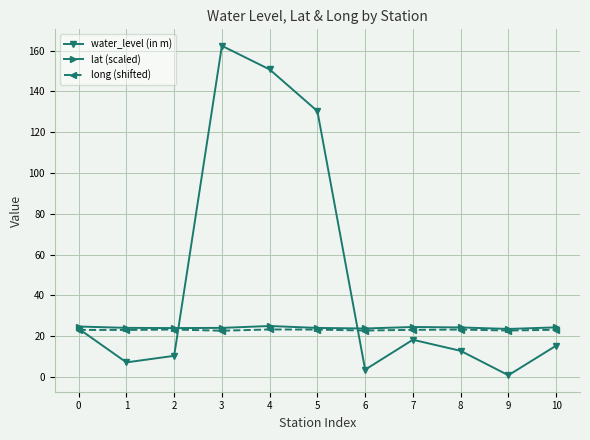

Count the number of categories in the chart.

11